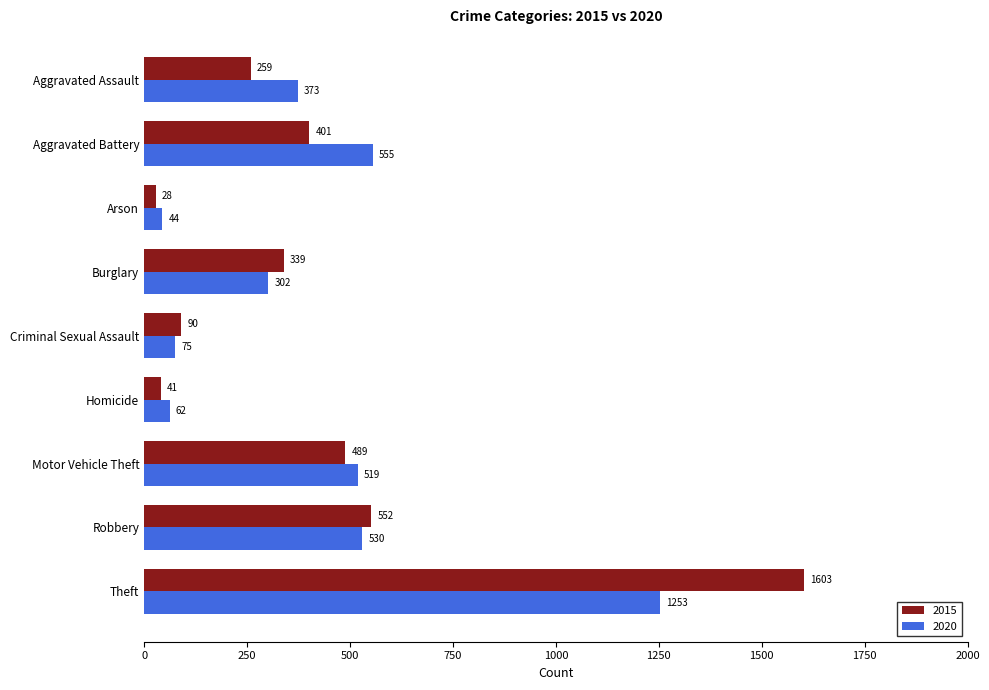

At which category does the chart reach its peak across all series?

Theft